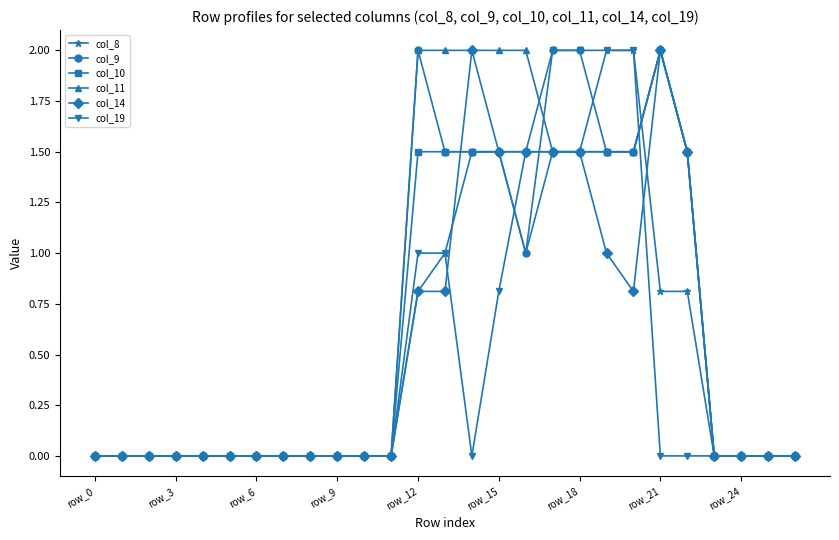

What is the highest value of the col_9 series?

2.0